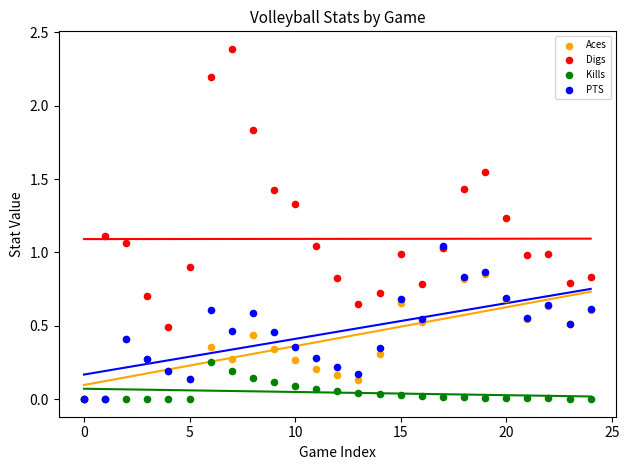

What are all the series names shown in the legend?

Aces, Digs, Kills, PTS